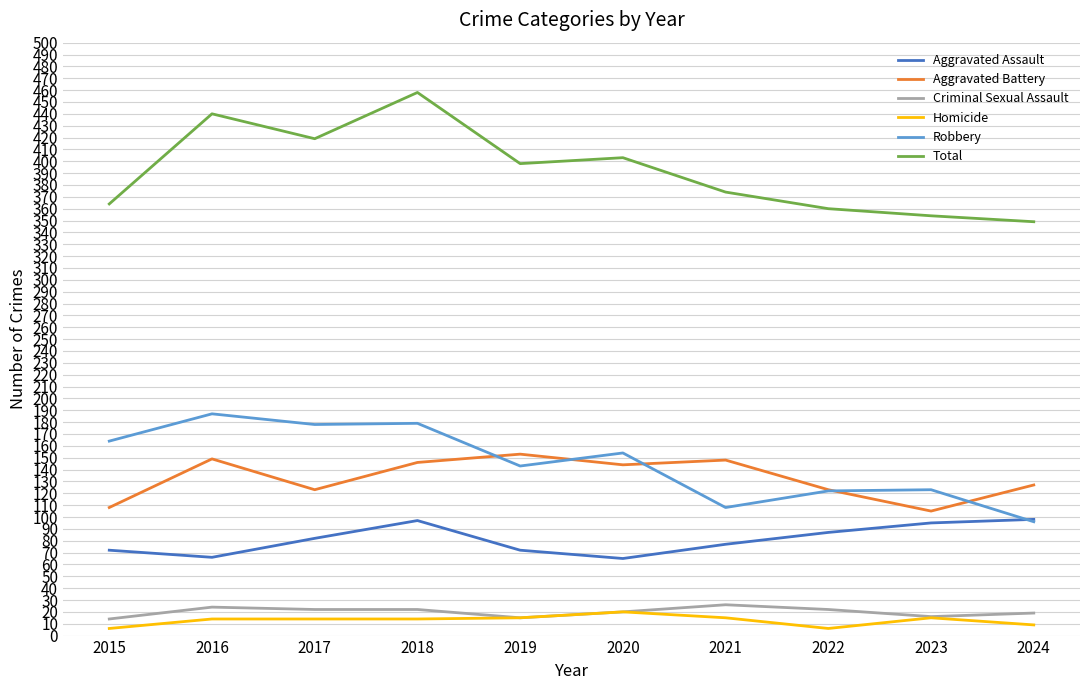

What is the lowest value of the Aggravated Assault series?

65